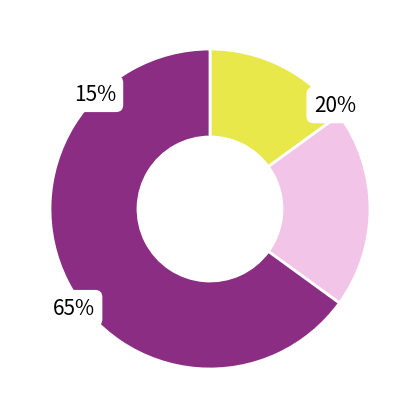

The Main Cycle: False (Z3-Q6) slice represents 70% of the pie. True or false?

False